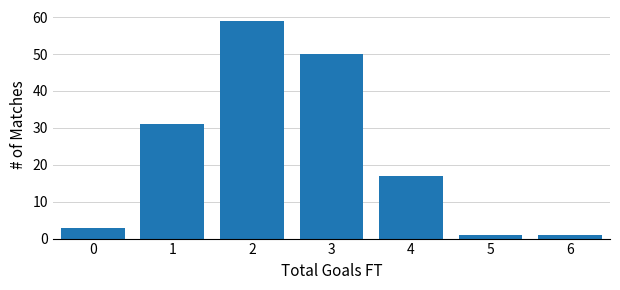

Reading left to right, extract all data points from this chart.

3	31	59	50	17	1	1